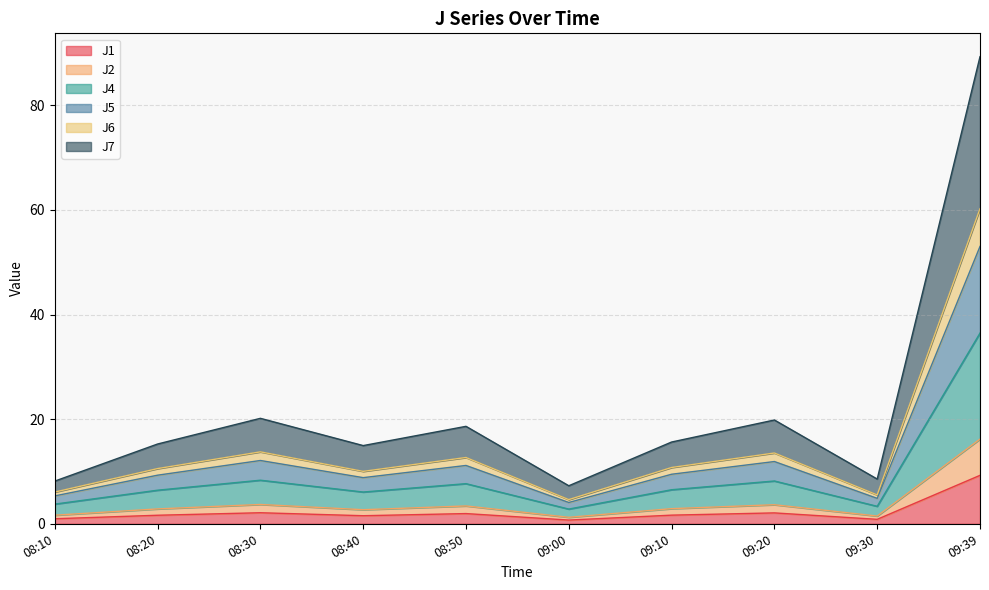

True or false: J6 has a value of 2.6 at 08:10.

False